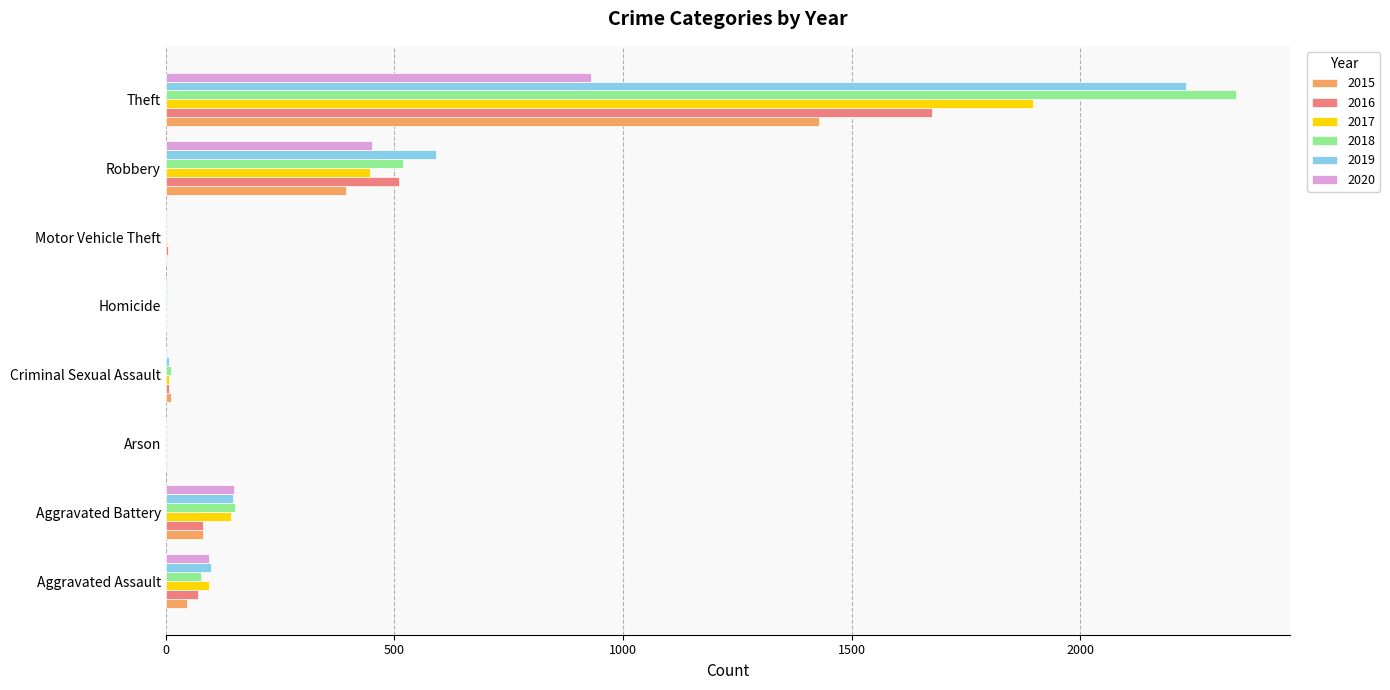

At which label does 2016 reach its peak?

Theft